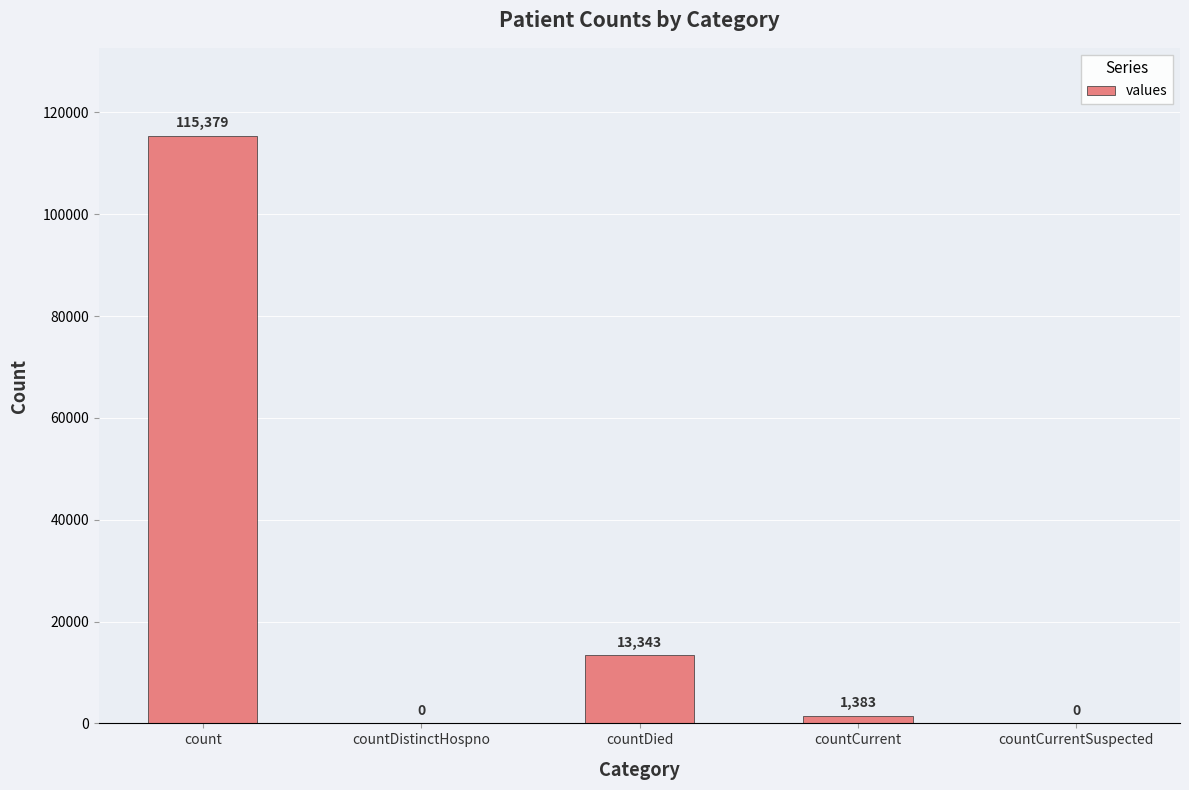

What is the change in value from count to countDied?

-102036